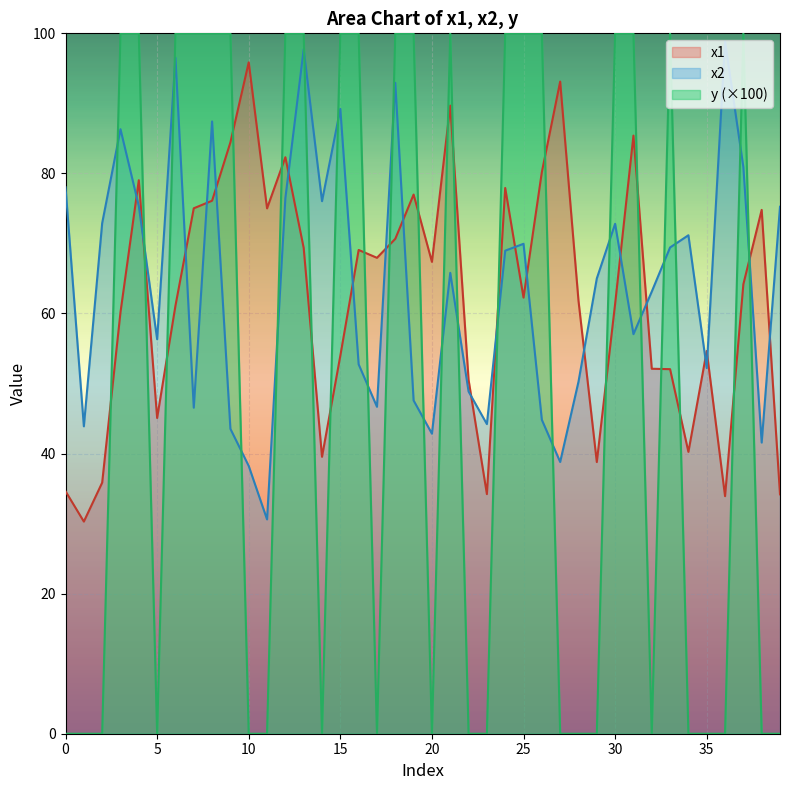

How many times do x1 and x2 cross each other?

20